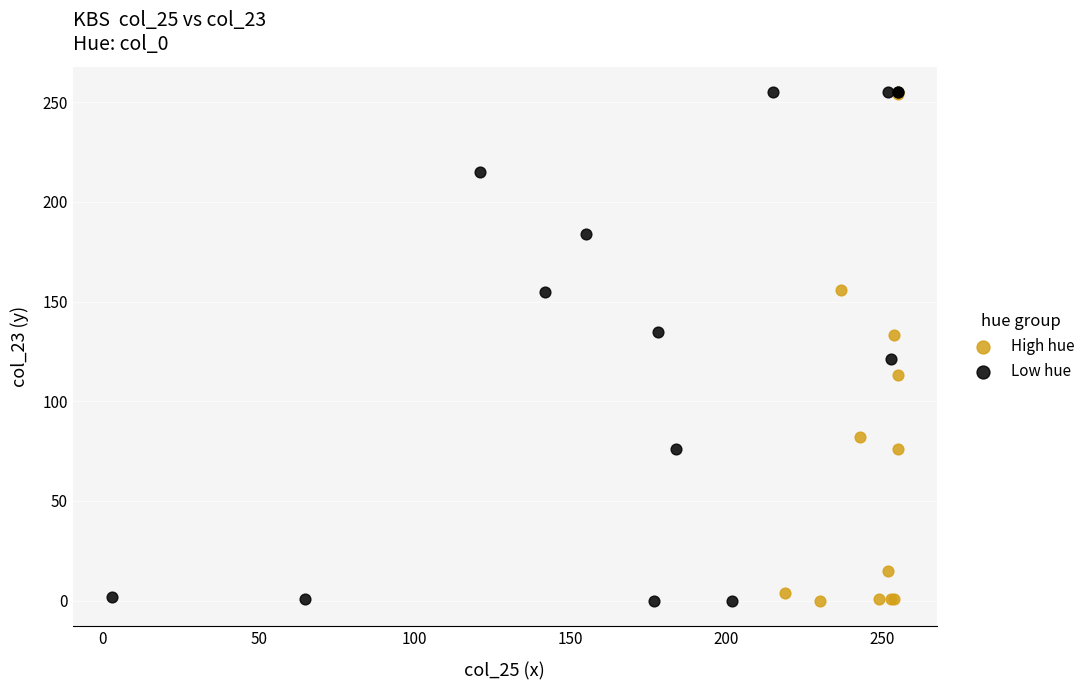

What are all the series names shown in the legend?

High hue, Low hue